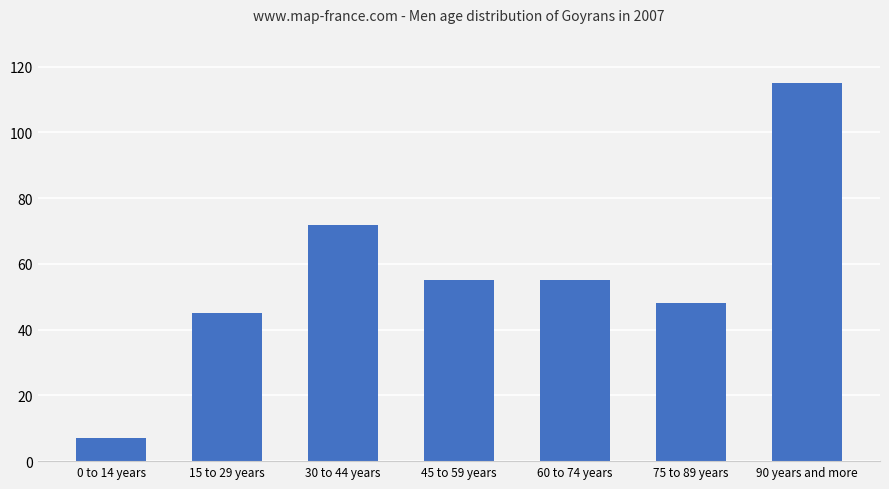

How many bars are there in total?

7